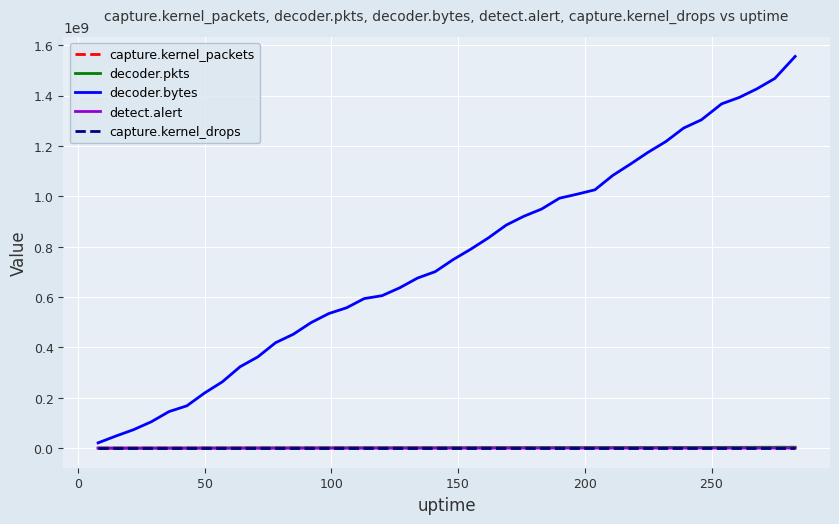

Which series has the largest total across all categories?

decoder.bytes